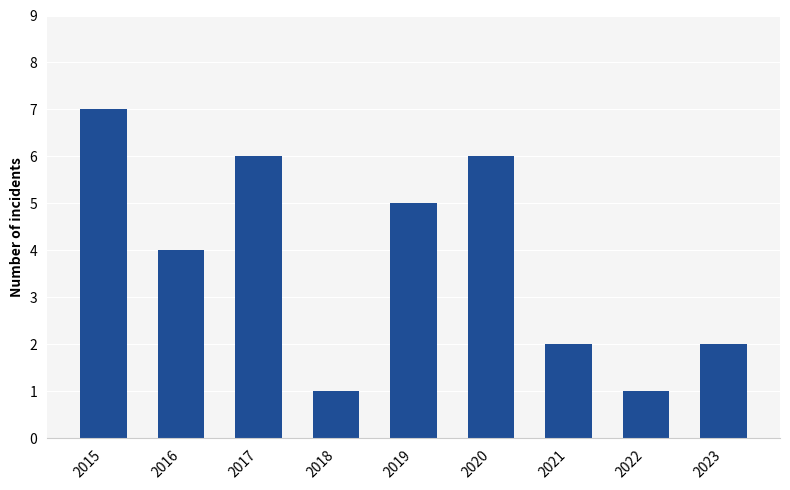

What is the sum of all values?

34